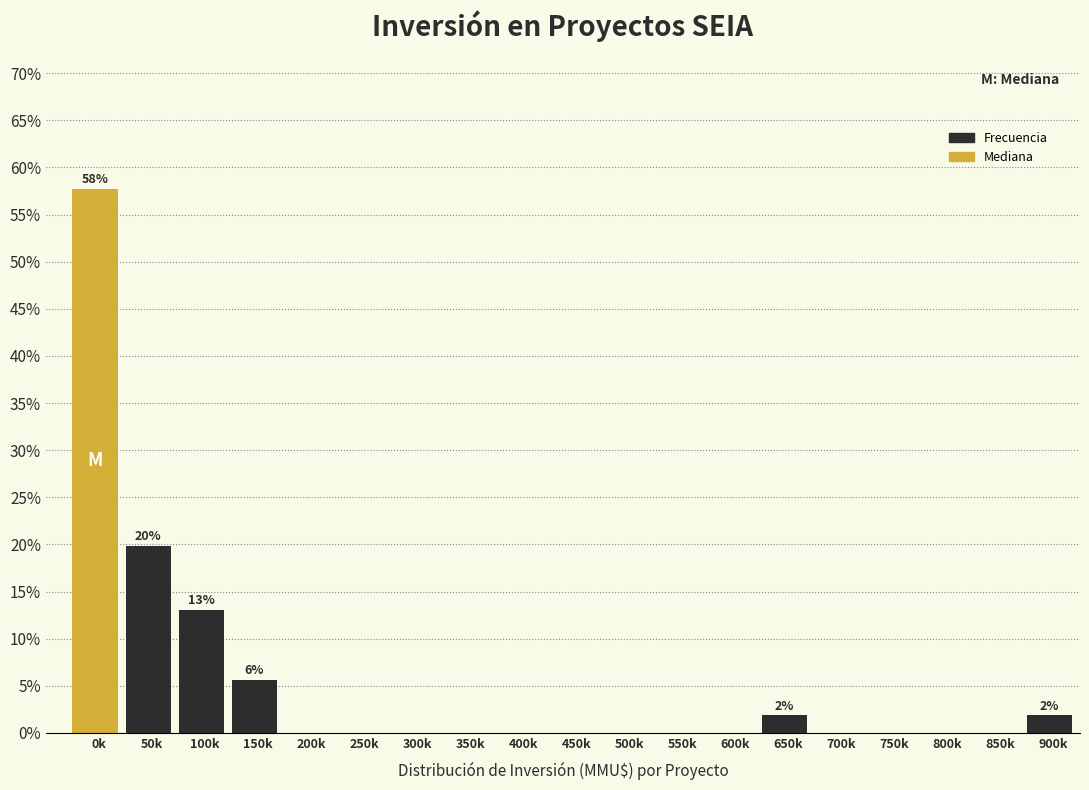

Reading left to right, list all the values displayed in this chart.

0k=57.8	50k=19.9	100k=13.0	150k=5.6	200k=0.0	250k=0.0	300k=0.0	350k=0.0	400k=0.0	450k=0.0	500k=0.0	550k=0.0	600k=0.0	650k=1.9	700k=0.0	750k=0.0	800k=0.0	850k=0.0	900k=1.9